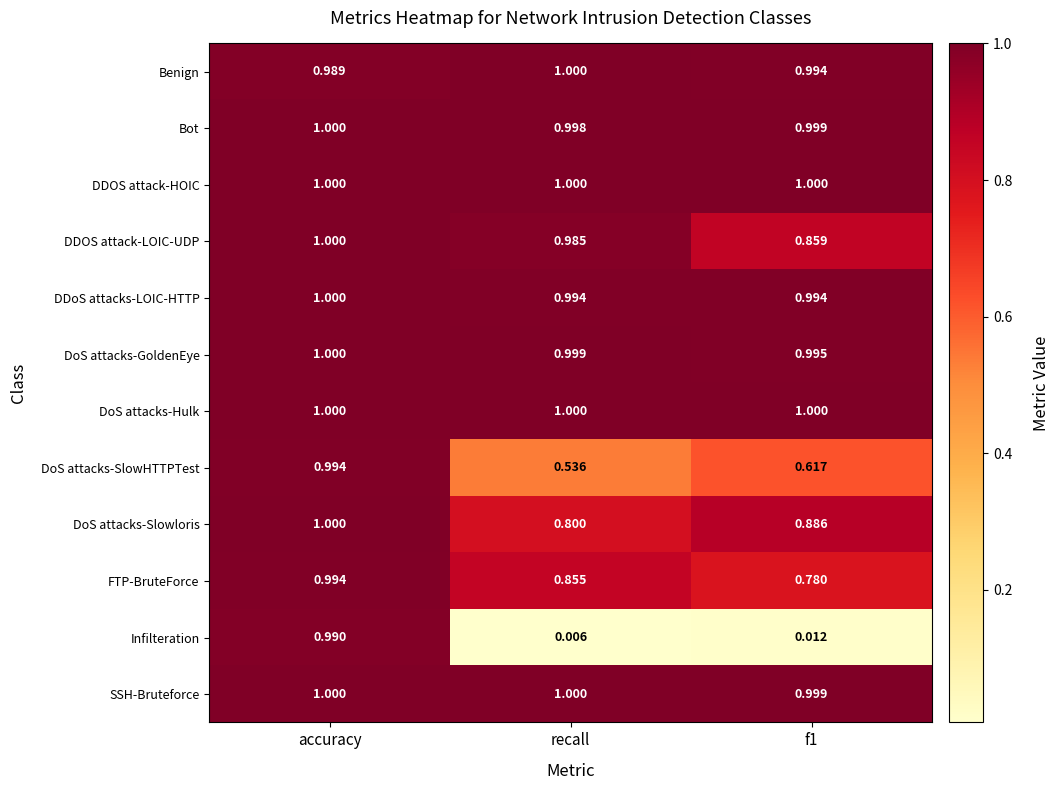

At which category is the sum across all series the highest?

accuracy